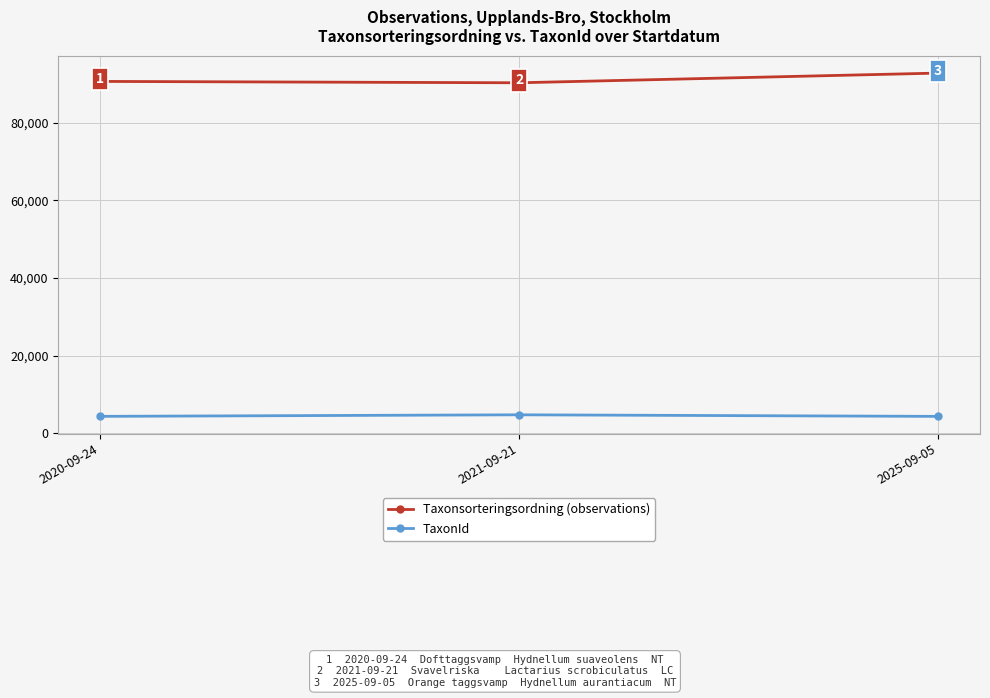

What is the difference between the highest and lowest values at 2020-09-24?

86303